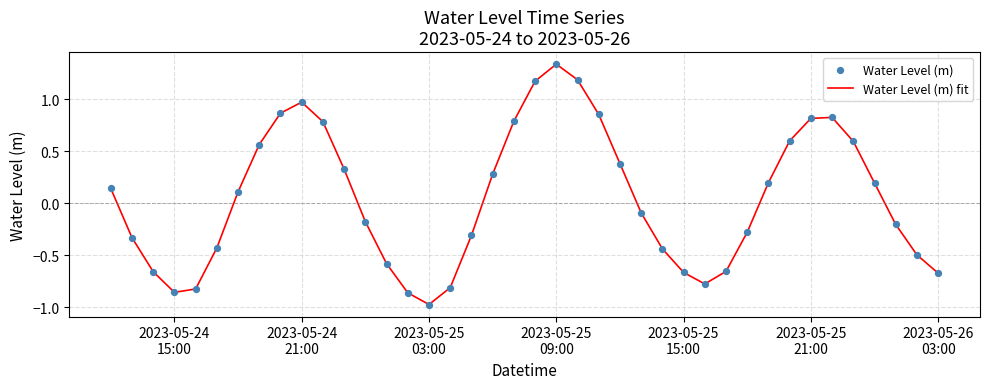

Does the chart have visible grid lines?

Yes